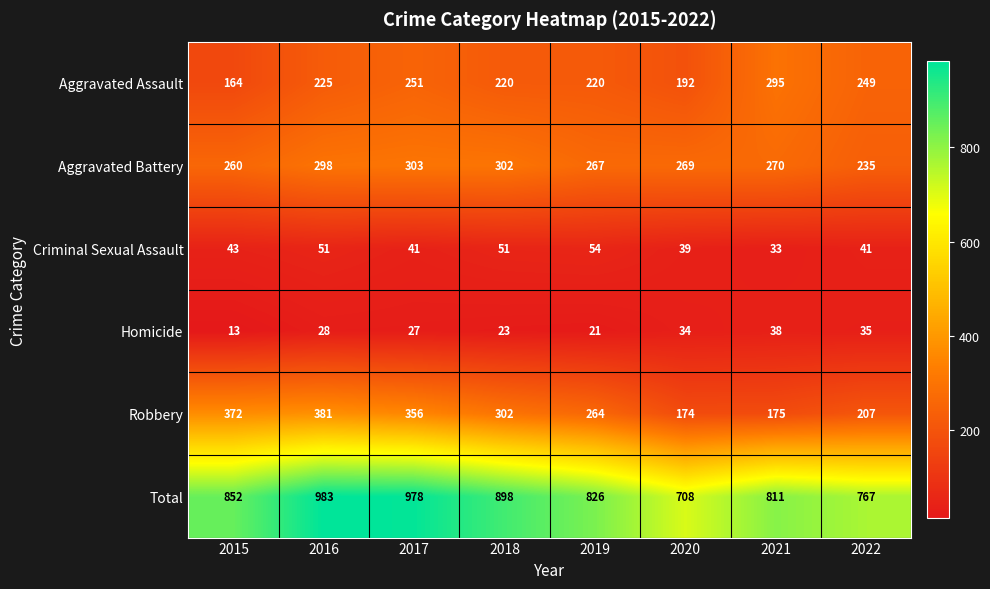

Is it true that Criminal Sexual Assault equals 77 at 2015?

False